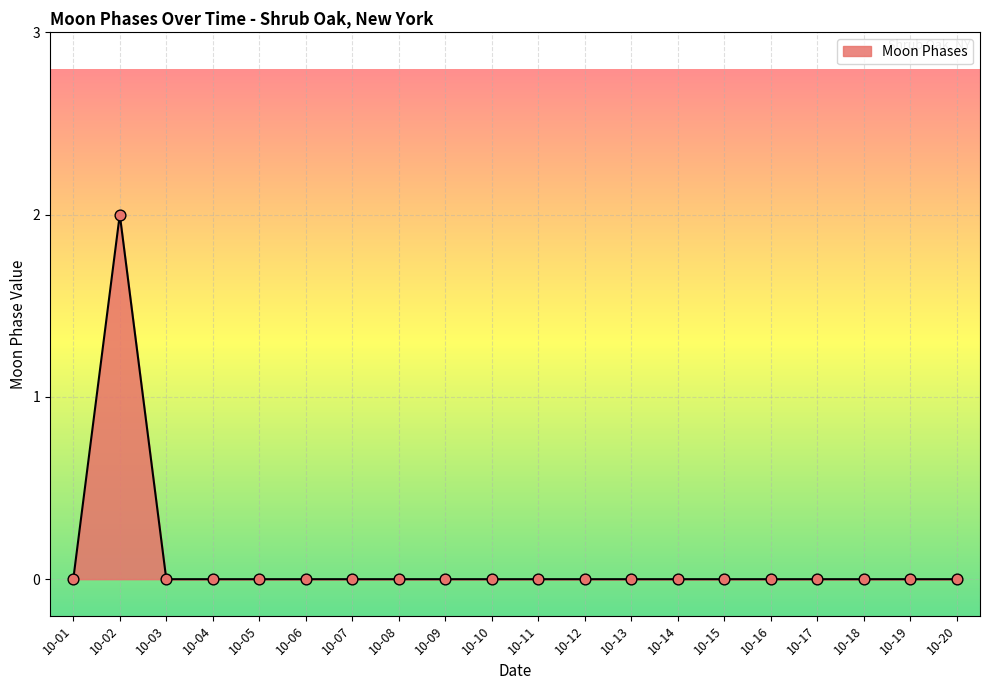

Which has a higher value, 10-02 or 10-18?

10-02